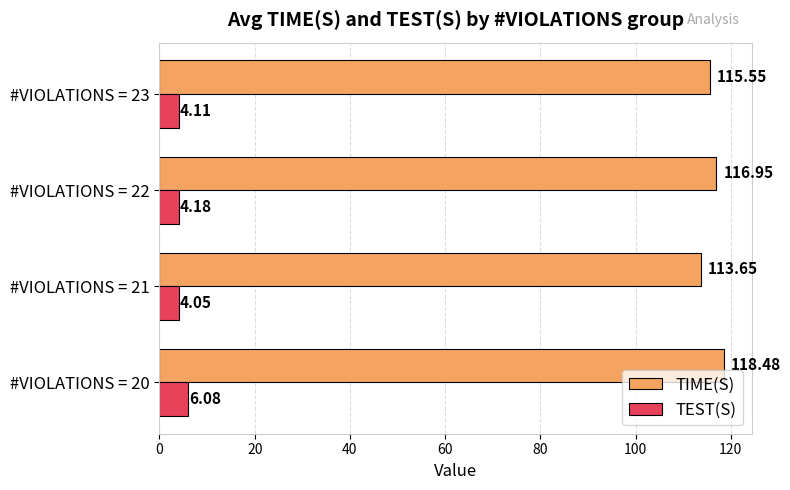

Between #VIOLATIONS = 20 and #VIOLATIONS = 21, which series saw the biggest shift?

TIME(S)